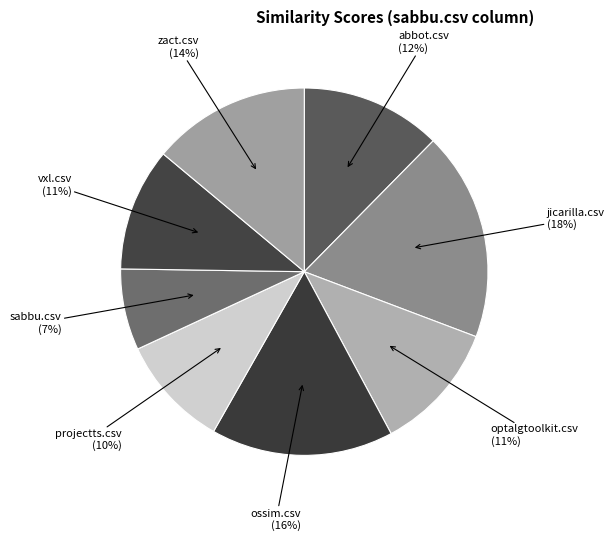

To the nearest percent, what is the difference between the largest and smallest slice percentages?

11%